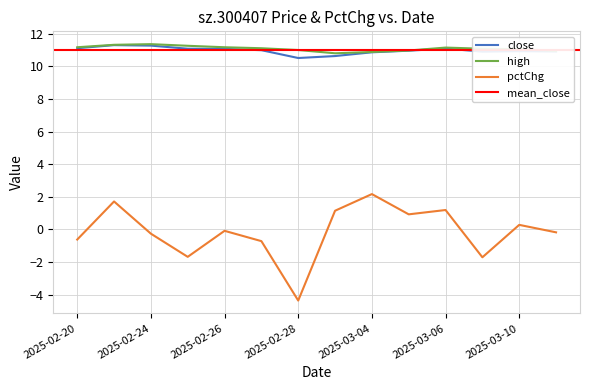

What is the spread (max minus min) of values at 2025-02-27?

11.8